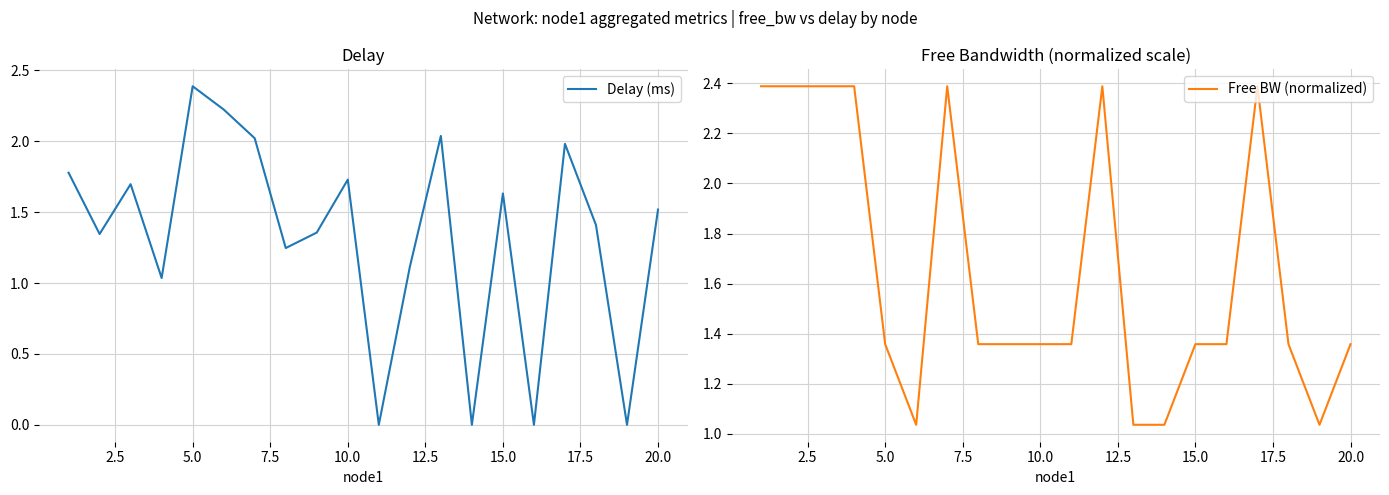

True or false: Free BW (normalized) has a value of 2.0 at 5.0.

False